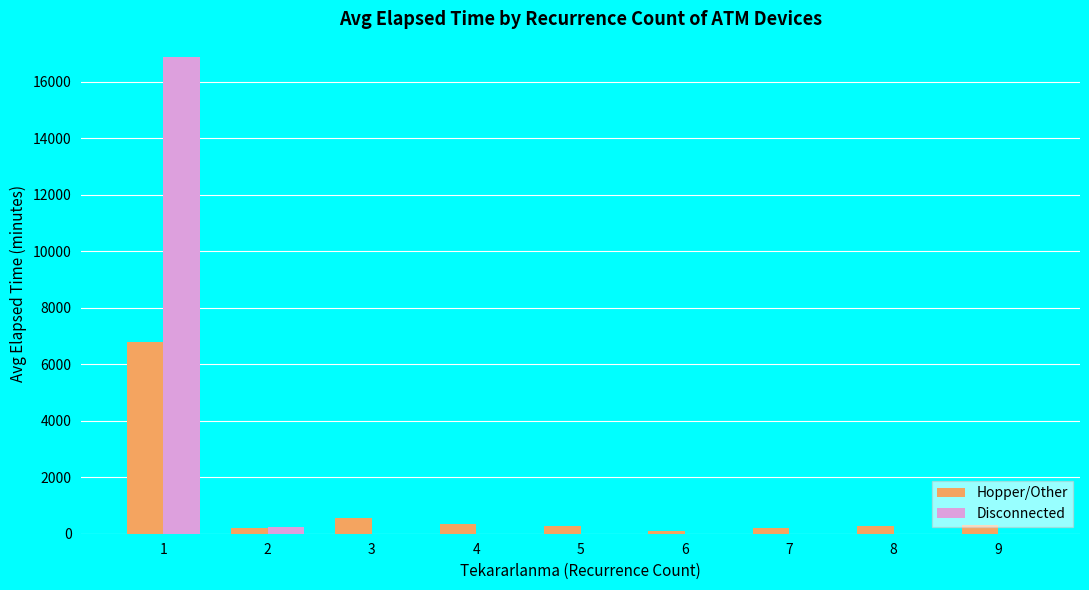

Is the value of Hopper/Other at 5 greater than the value of Disconnected at 6?

Yes